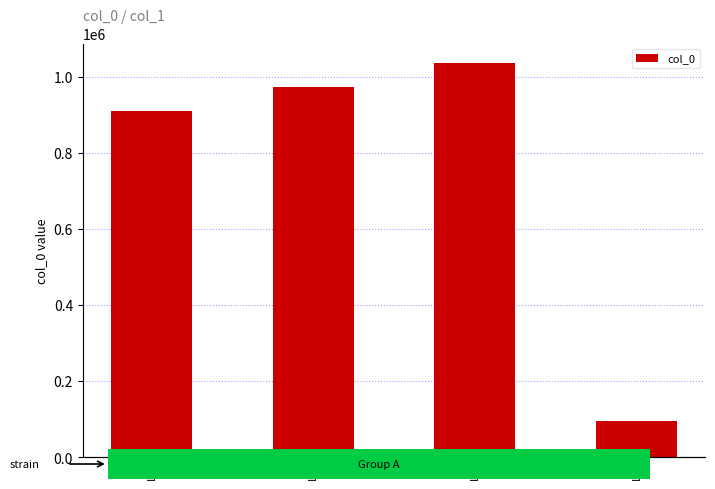

Are the bars horizontal?

No